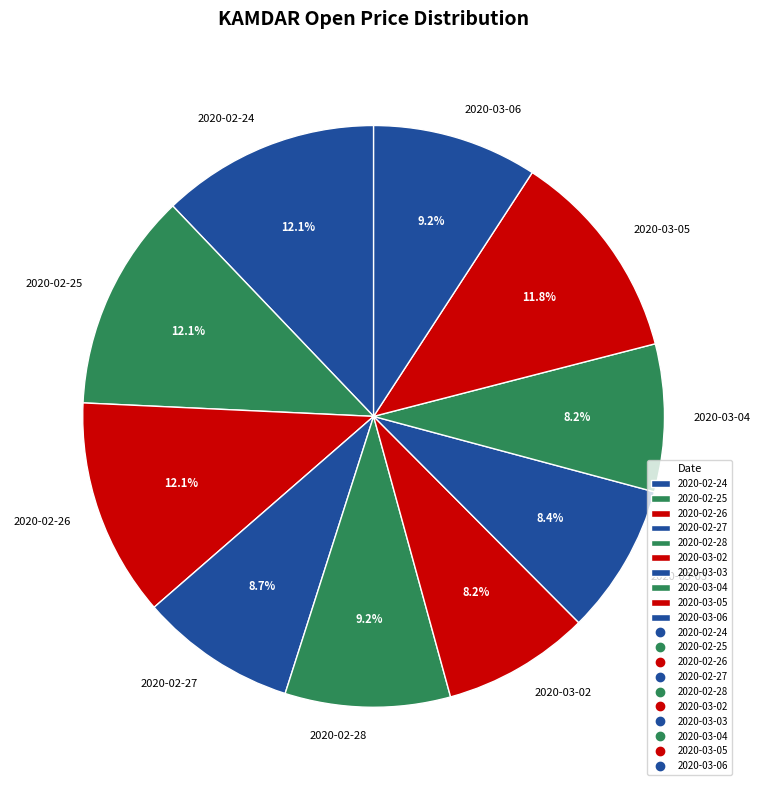

How much of the chart is everything except 2020-03-06?

90.8%